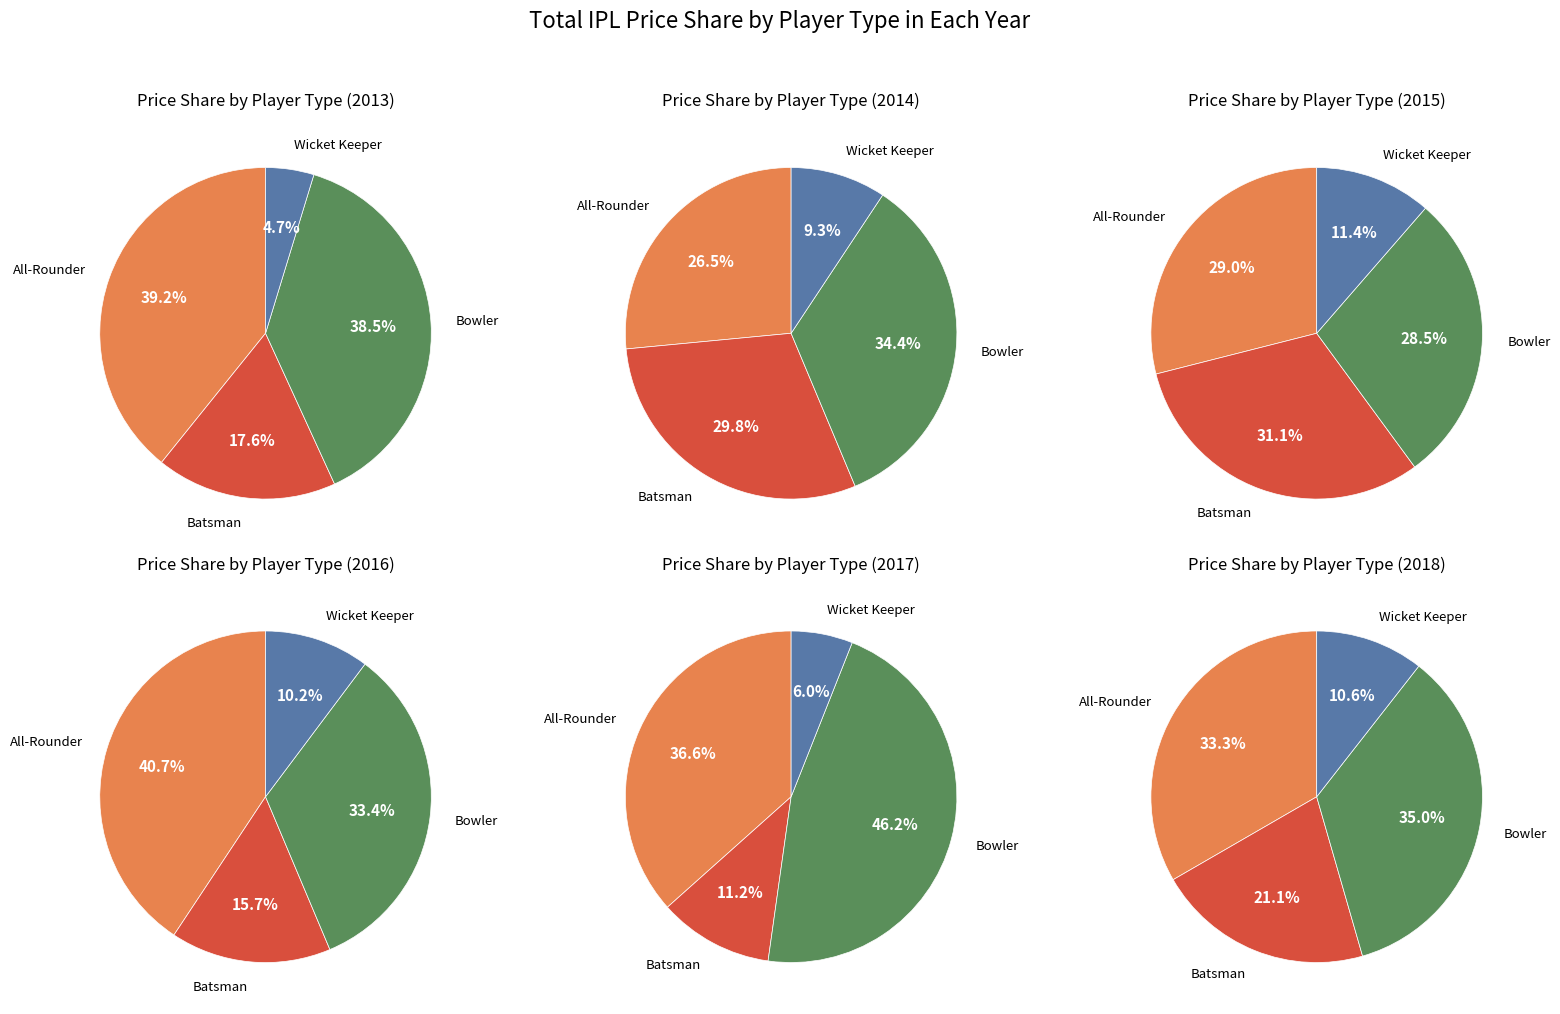

Do All-Rounder and Batsman together represent more than half of the pie?

Yes